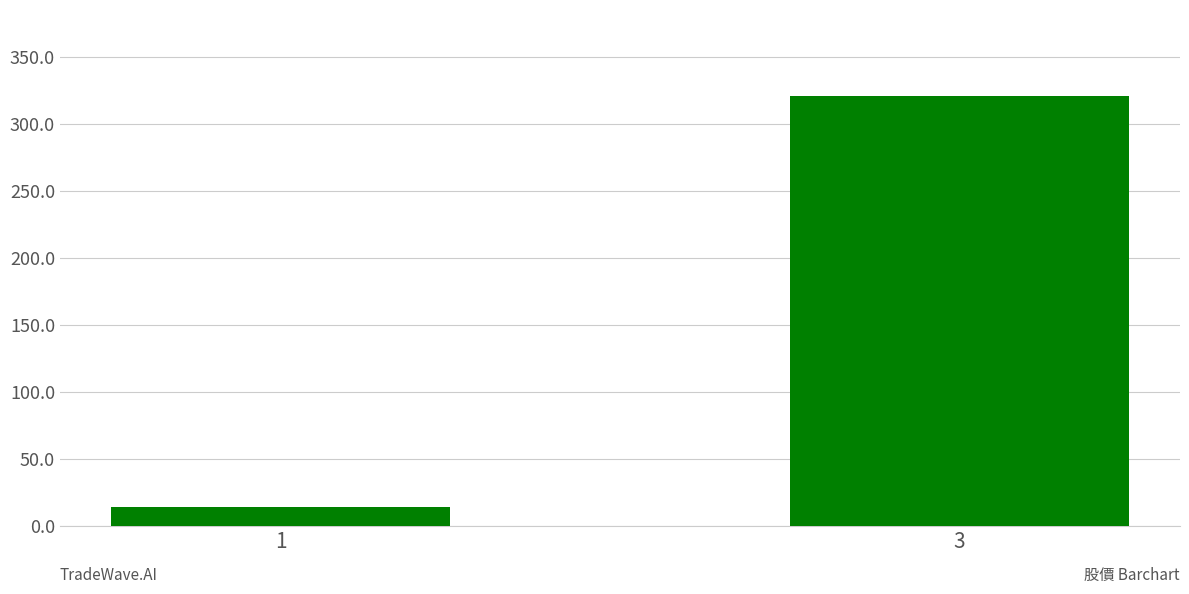

Is it true that the value at 1 is 13.8?

True